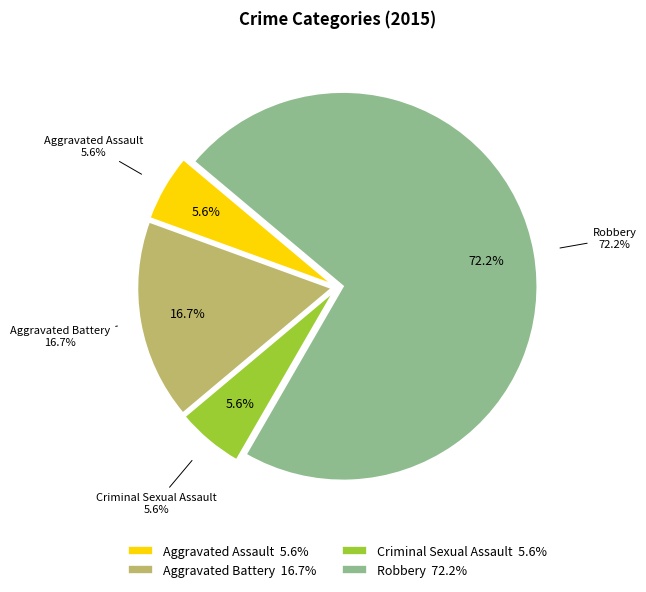

Approximately how many times larger is the value at Criminal Sexual Assault compared to Aggravated Battery?

0.3